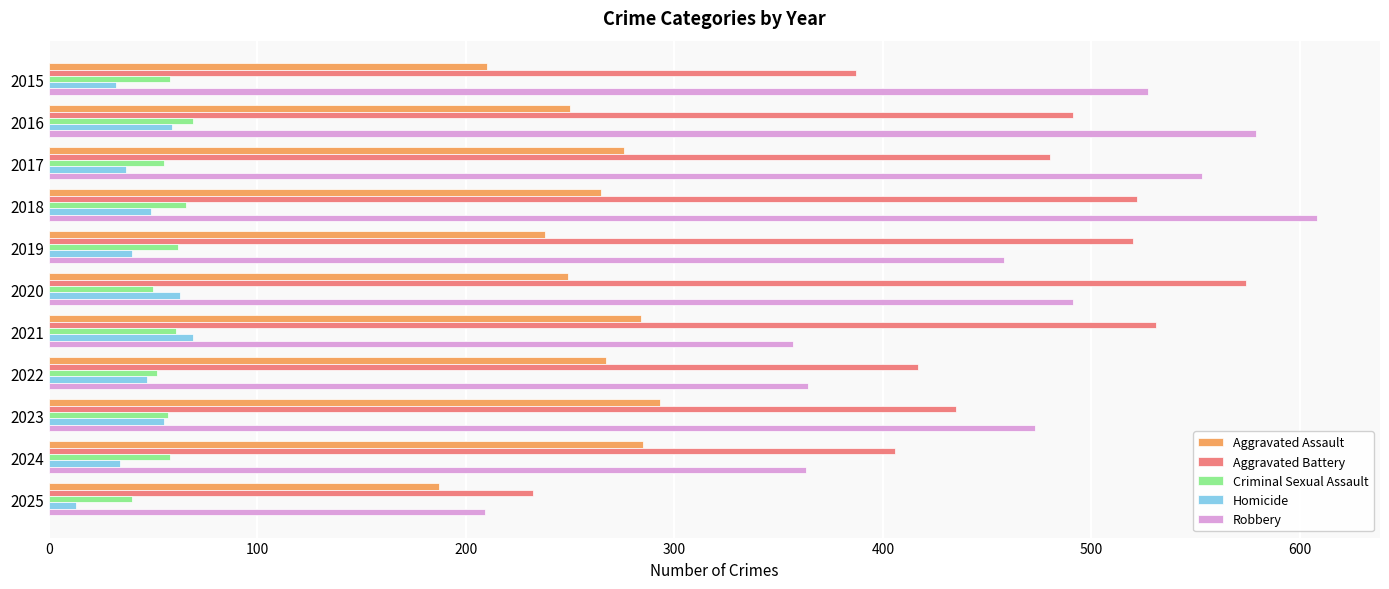

What is the total value across all series at 2021?

1302